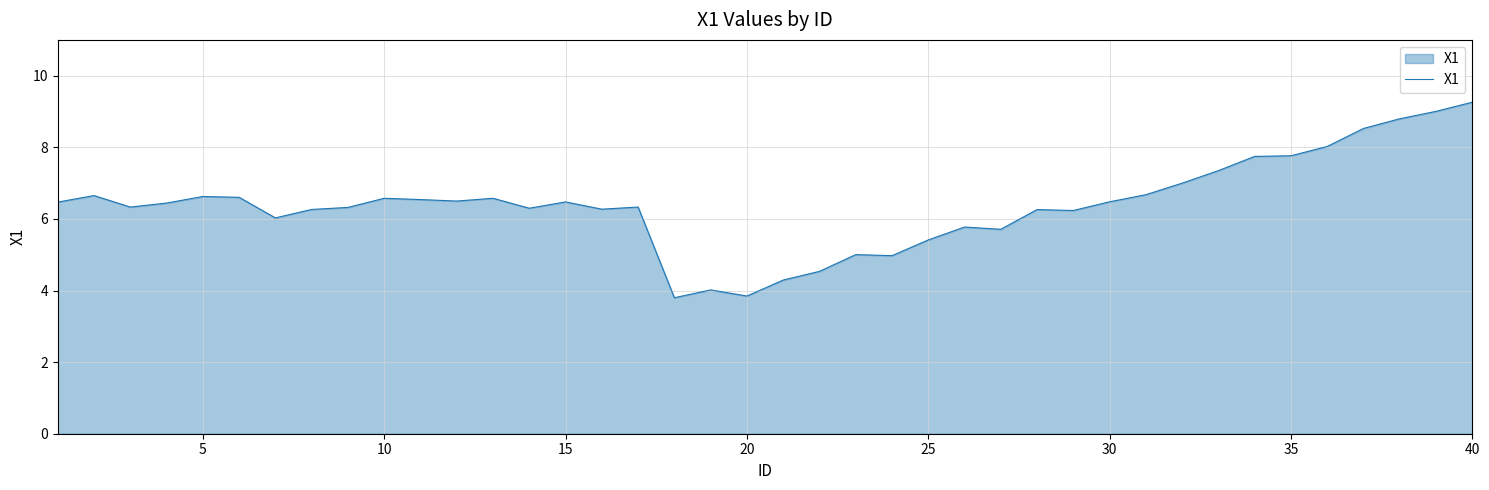

What is the difference between the maximum and minimum values?

5.5